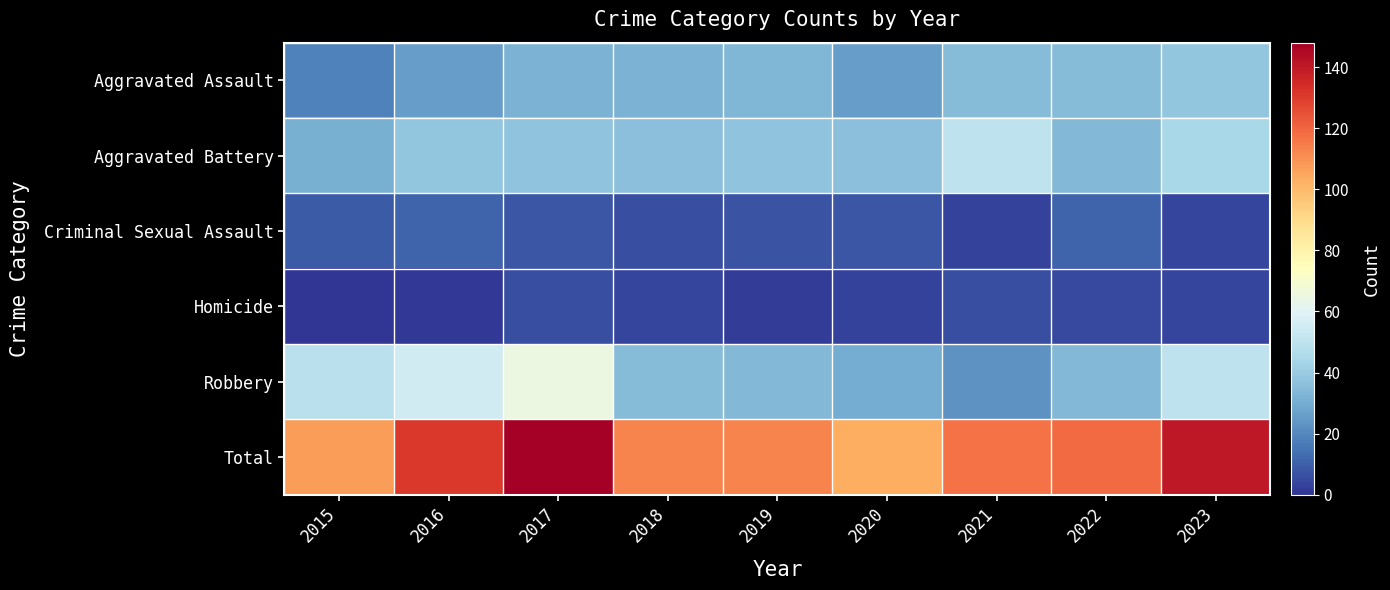

Count the number of data series in this chart.

6